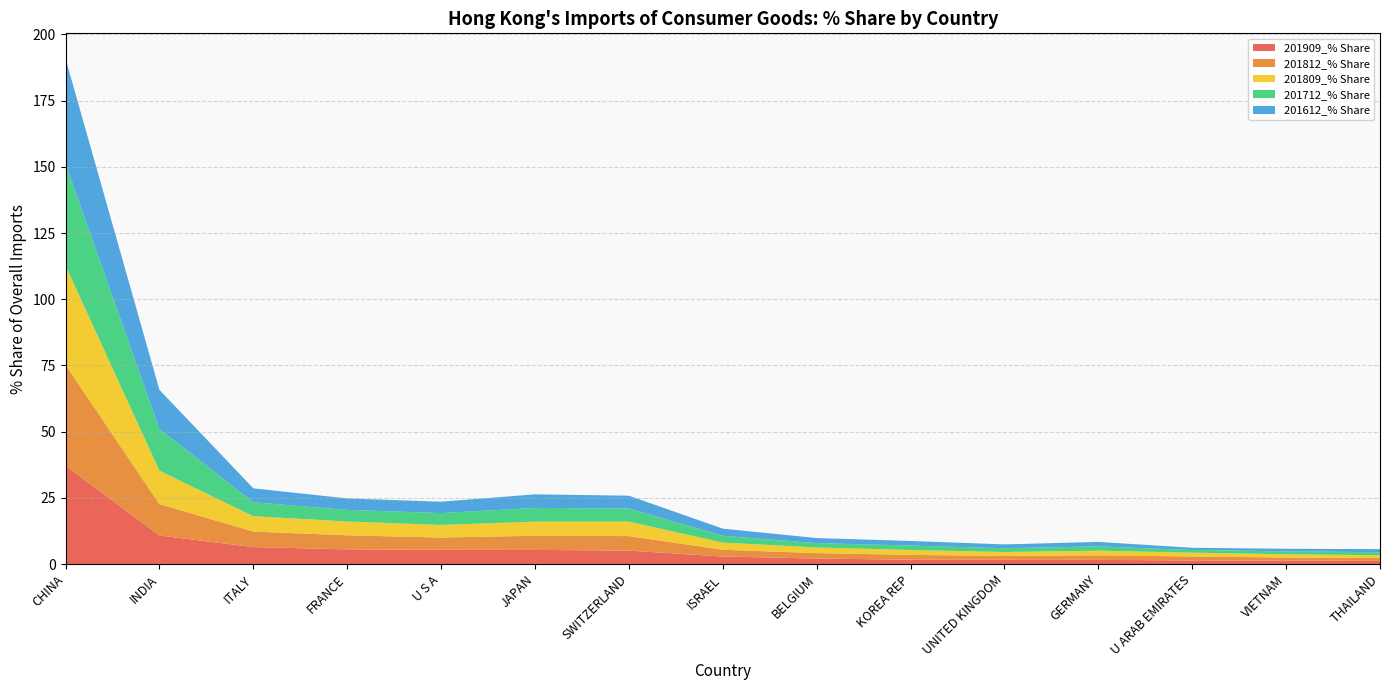

Reading right to left, what are all the values shown in this chart?

201909_% Share: THAILAND=1.2	VIETNAM=1.2	U ARAB EMIRATES=1.4	GERMANY=1.6	UNITED KINGDOM=1.6	KOREA REP=1.6	BELGIUM=2.1	ISRAEL=2.8	SWITZERLAND=5.1	JAPAN=5.3	U S A=5.4	FRANCE=5.5	ITALY=6.4	INDIA=10.8	CHINA=37.2
201812_% Share: THAILAND=1.1	VIETNAM=1.2	U ARAB EMIRATES=1.5	GERMANY=1.7	UNITED KINGDOM=1.5	KOREA REP=1.8	BELGIUM=2.1	ISRAEL=2.6	SWITZERLAND=5.5	JAPAN=5.4	U S A=4.6	FRANCE=5.3	ITALY=5.9	INDIA=11.9	CHINA=38.1
201809_% Share: THAILAND=1.0	VIETNAM=1.2	U ARAB EMIRATES=1.4	GERMANY=1.7	UNITED KINGDOM=1.5	KOREA REP=1.8	BELGIUM=2.1	ISRAEL=2.7	SWITZERLAND=5.5	JAPAN=5.3	U S A=4.7	FRANCE=5.2	ITALY=5.8	INDIA=12.6	CHINA=37.5
201712_% Share: THAILAND=1.1	VIETNAM=1.1	U ARAB EMIRATES=1.0	GERMANY=1.6	UNITED KINGDOM=1.4	KOREA REP=1.7	BELGIUM=1.6	ISRAEL=2.6	SWITZERLAND=5.0	JAPAN=5.2	U S A=4.5	FRANCE=4.4	ITALY=5.3	INDIA=15.8	CHINA=38.4
201612_% Share: THAILAND=1.2	VIETNAM=1.0	U ARAB EMIRATES=0.8	GERMANY=1.7	UNITED KINGDOM=1.5	KOREA REP=1.7	BELGIUM=1.9	ISRAEL=2.7	SWITZERLAND=4.8	JAPAN=5.1	U S A=4.3	FRANCE=4.3	ITALY=5.3	INDIA=14.8	CHINA=39.7